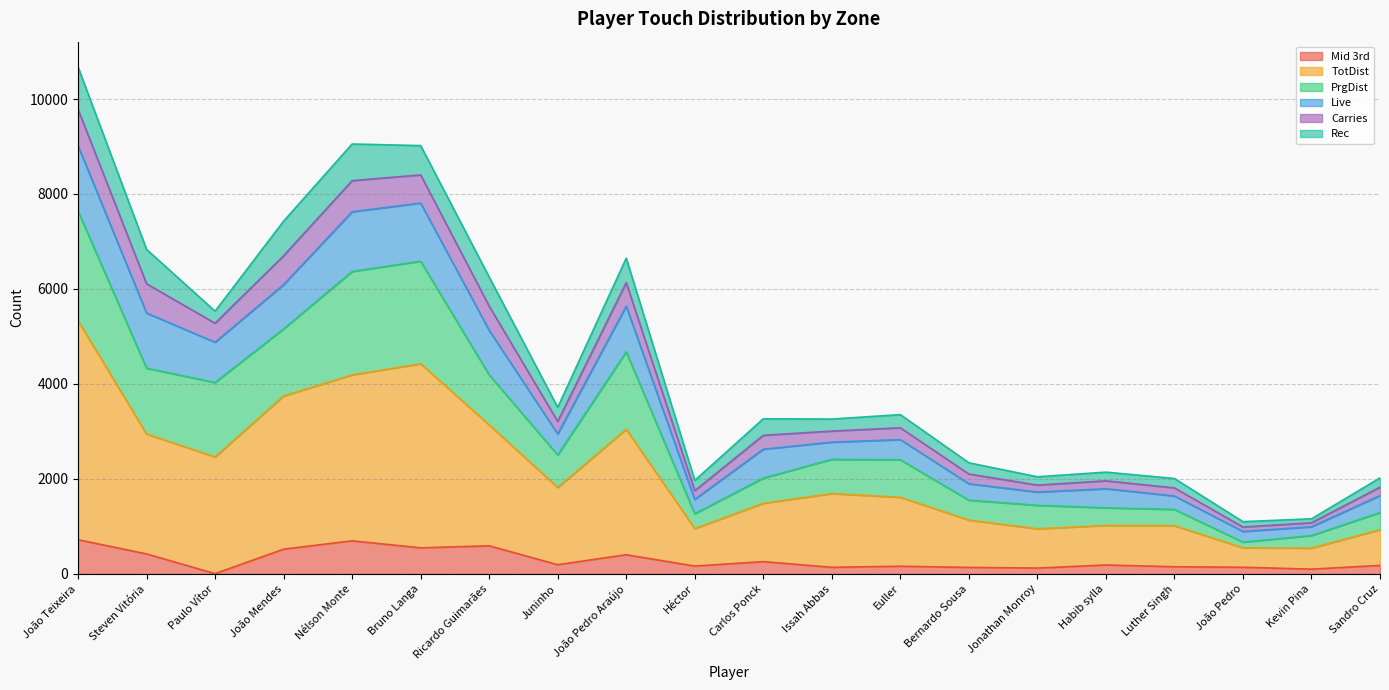

What are all the series names shown in the legend?

Mid 3rd, TotDist, PrgDist, Live, Carries, Rec